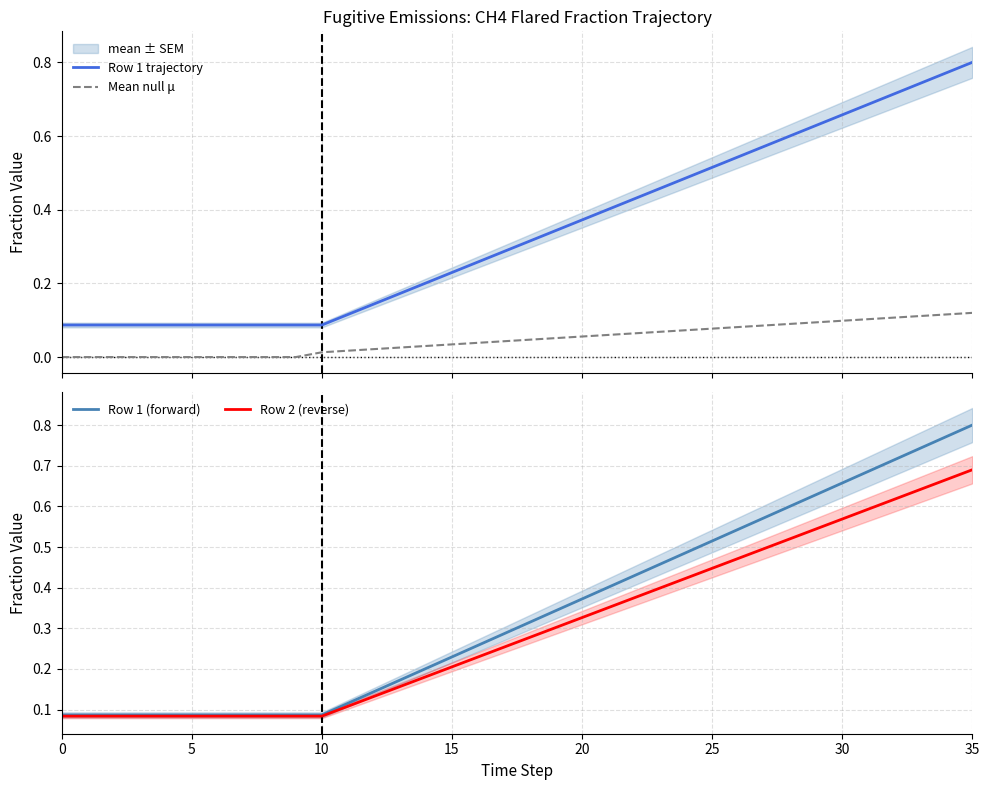

List the series in order of their peak value, highest first.

Row 1 trajectory, Row 1 (forward), Row 2 (reverse), Mean null μ